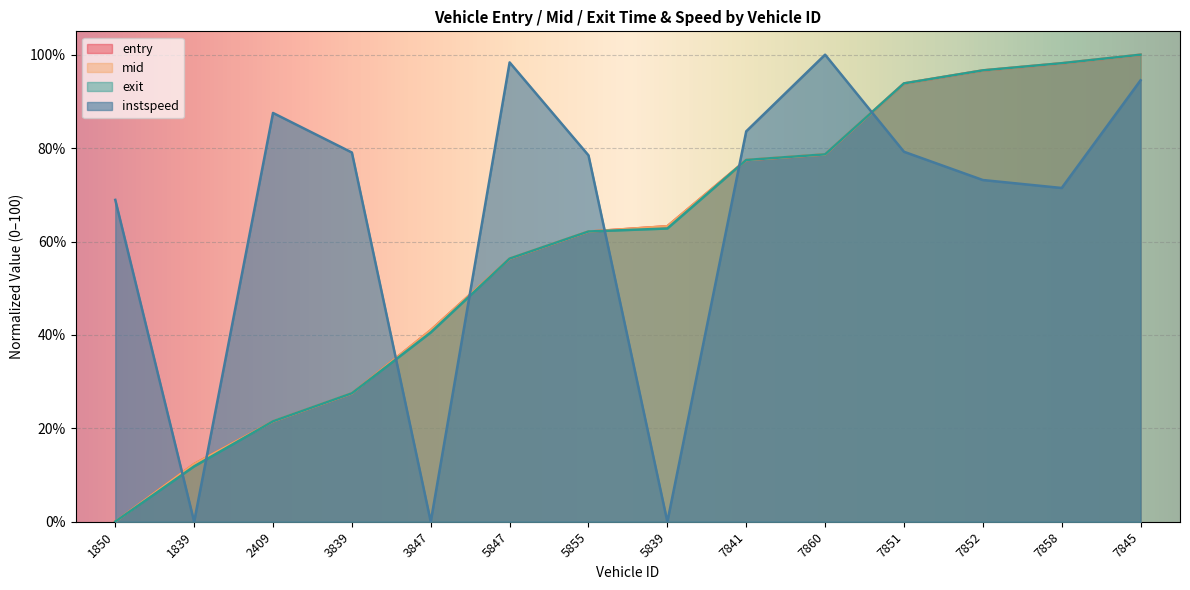

What is the total value across all series at 5839?

189.3